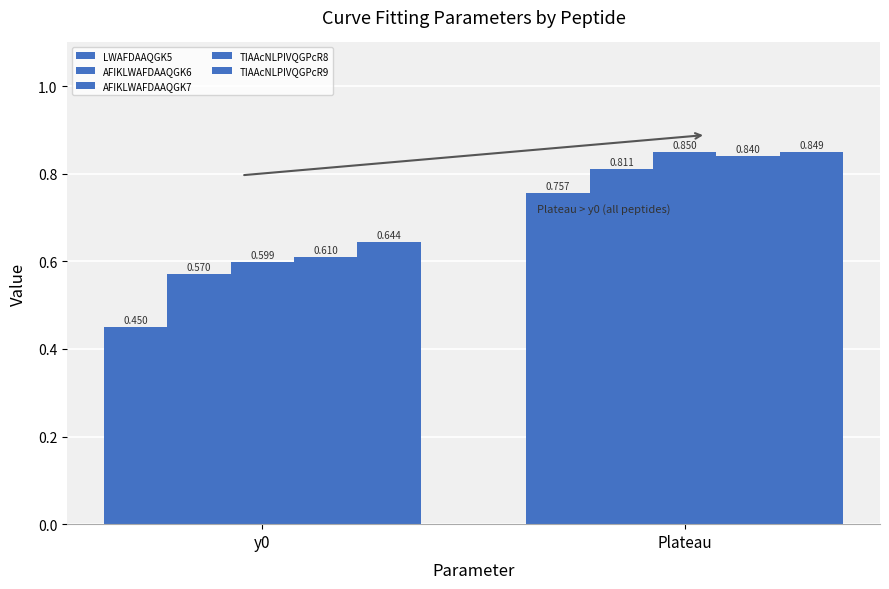

Does the chart contain stacked bars?

No